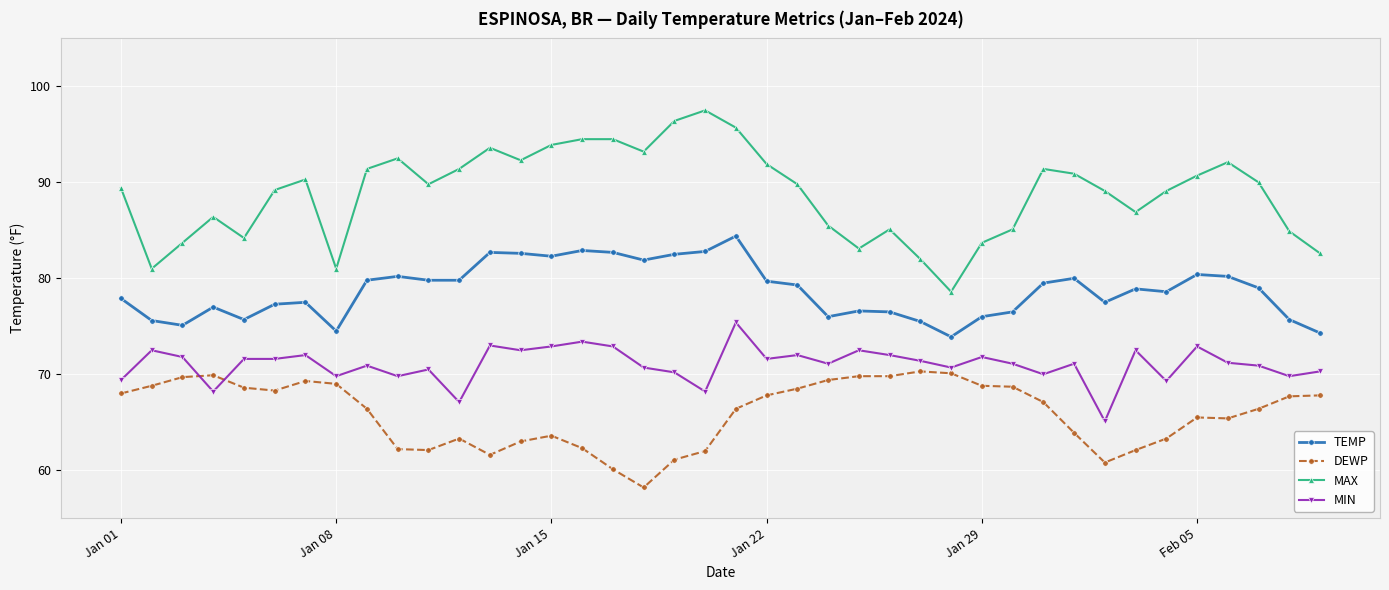

Which series has the largest total across all categories?

MAX